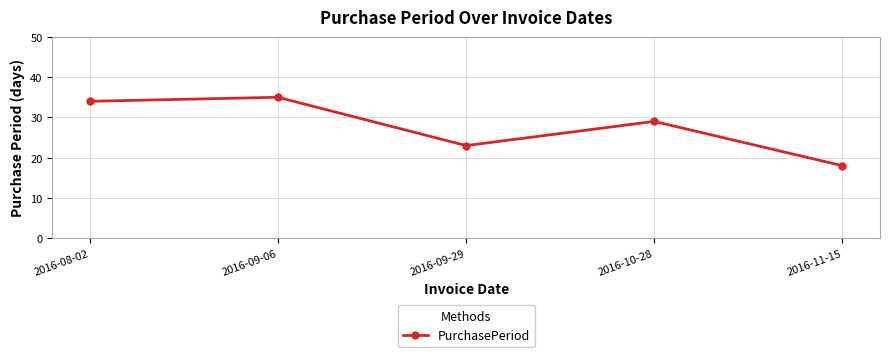

What is the sum of the values at 2016-08-02 and 2016-11-15?

52